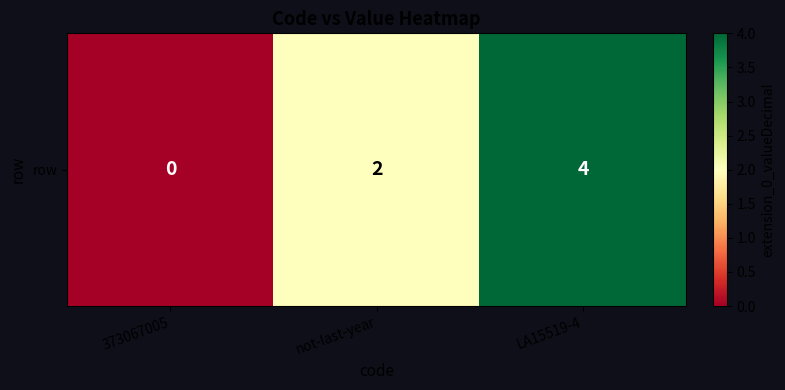

What is the sum of the values at 373067005 and not-last-year?

2